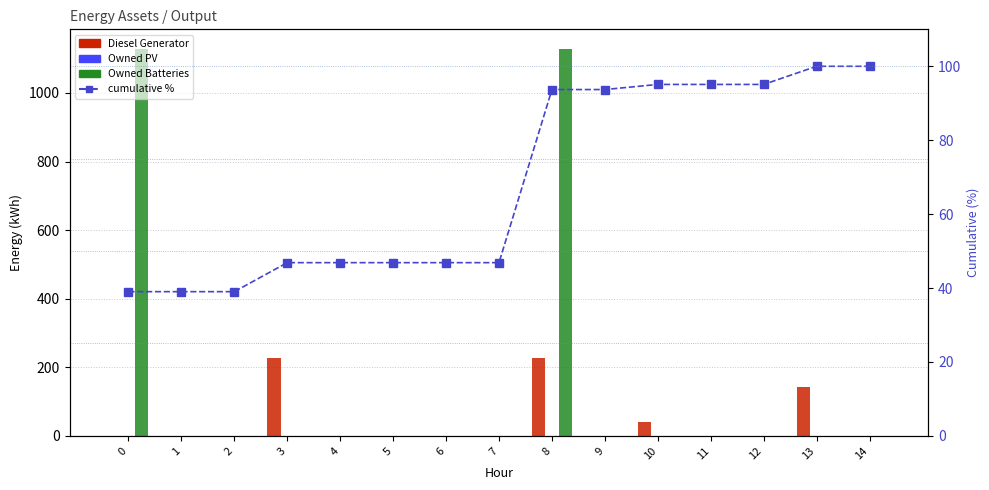

The value of Owned Batteries at 14 is 0.0. True or false?

True